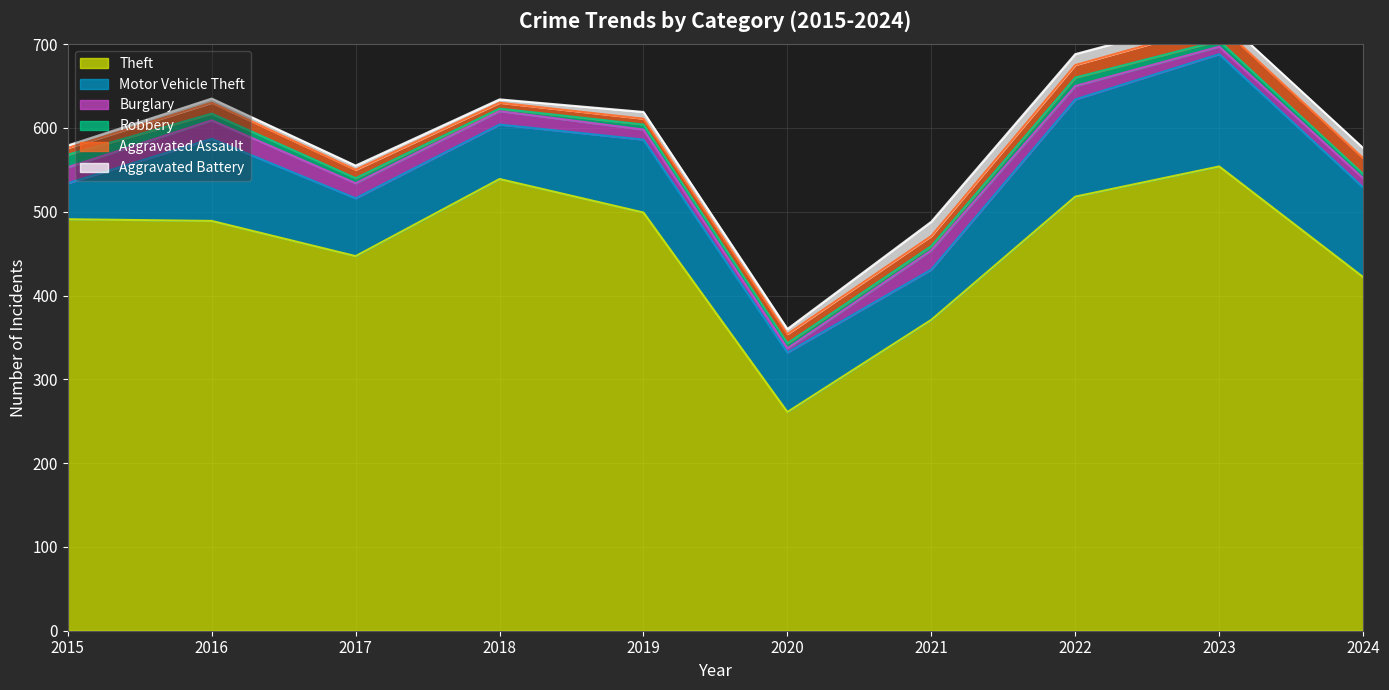

True or false: Aggravated Assault has more than 0 interior local peaks.

True